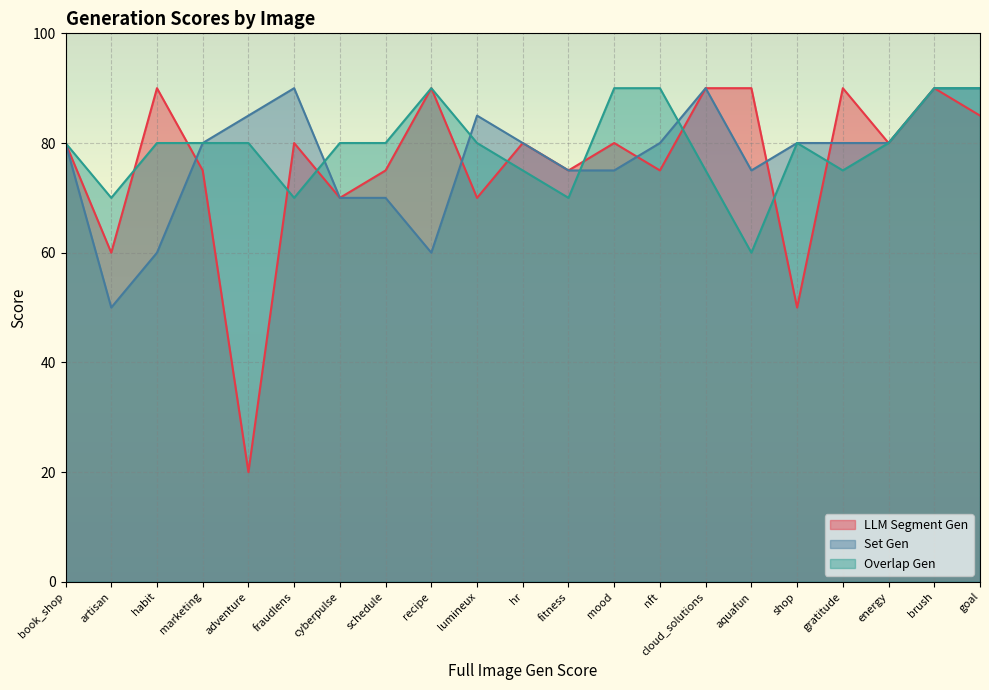

True or false: Set Gen has more than 0 points higher than both neighbors.

True